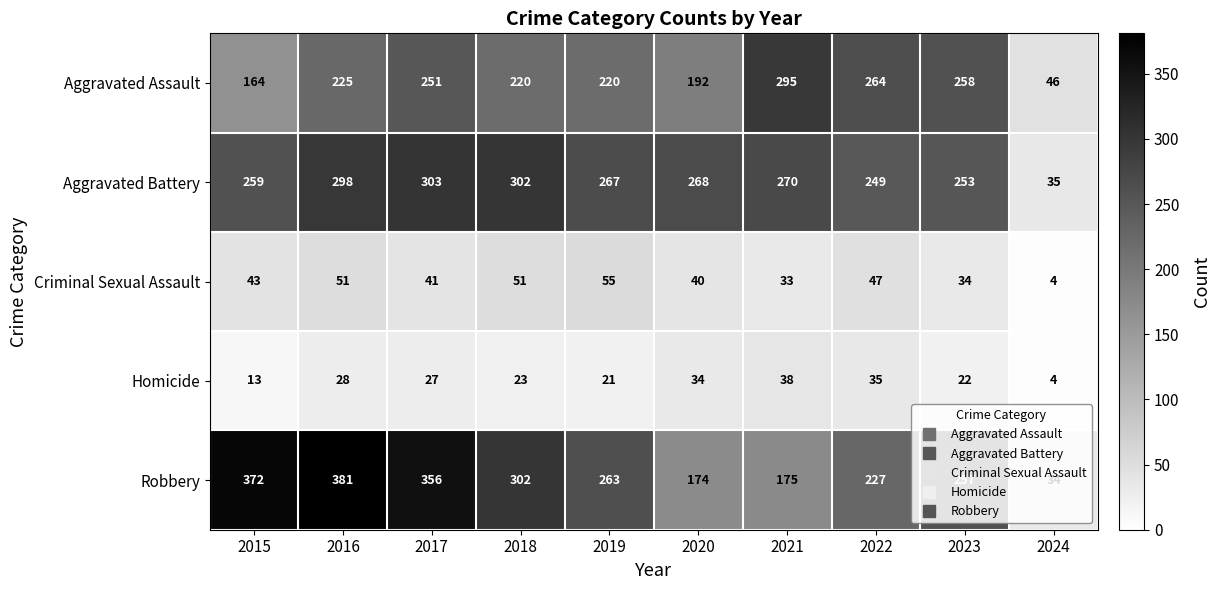

What is the difference between the Aggravated Battery values at 2021 and 2017?

33